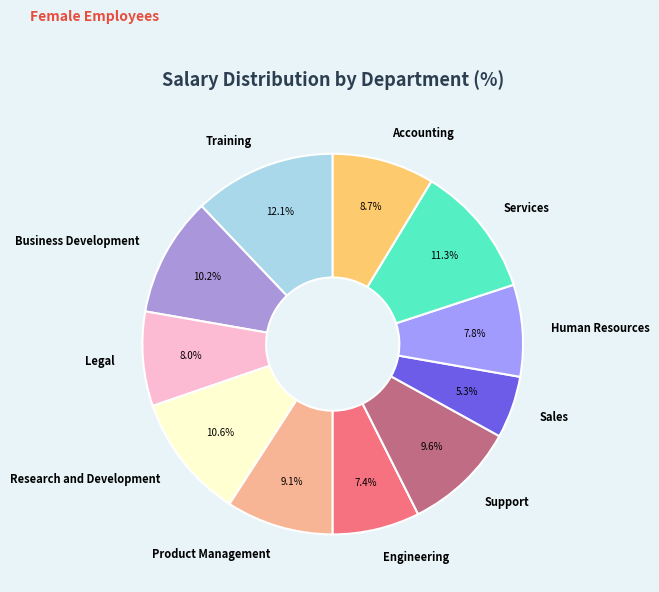

To the nearest percent, what is the difference between the largest and smallest slice percentages?

7%